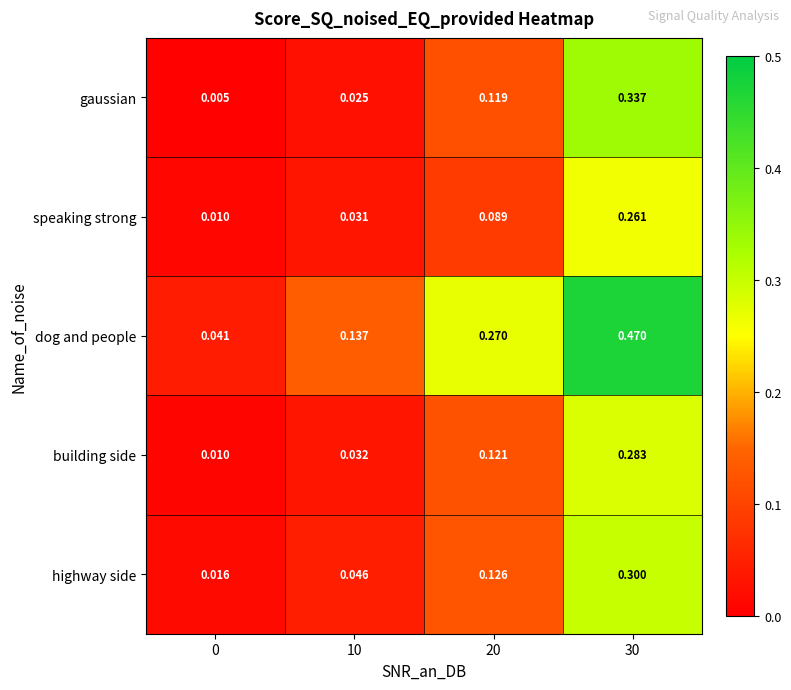

At 20, list the series in order from largest to smallest.

dog and people, highway side, building side, gaussian, speaking strong